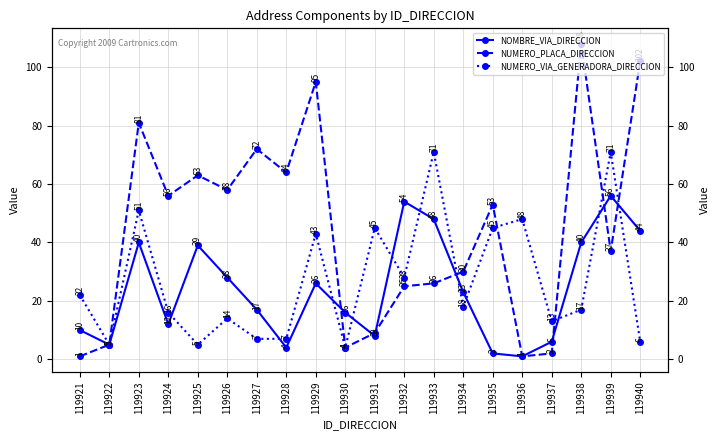

Between 119925 and 119939, which series saw the biggest shift?

NUMERO_VIA_GENERADORA_DIRECCION